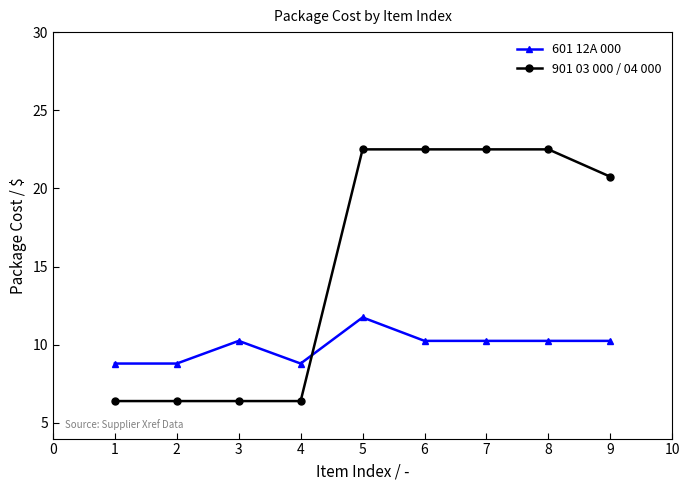

True or false: 601 12A 000 and 901 03 000 / 04 000 intersect in this chart.

True